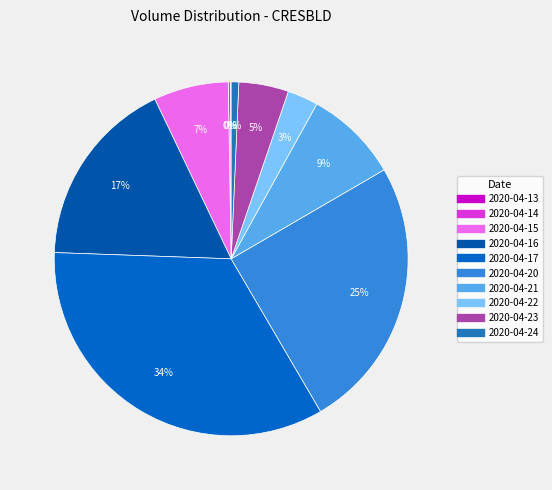

To the nearest percent, what percentage of the pie is 2020-04-15?

7%